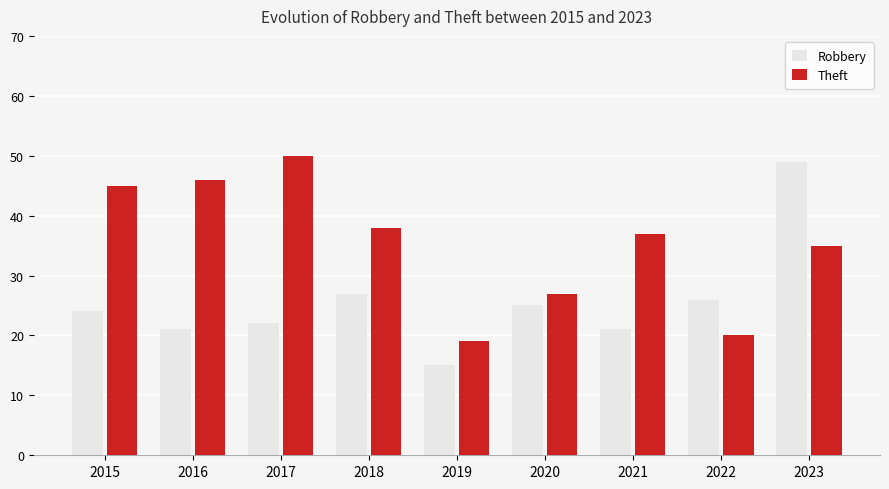

What value does the Robbery series have at 2016?

21